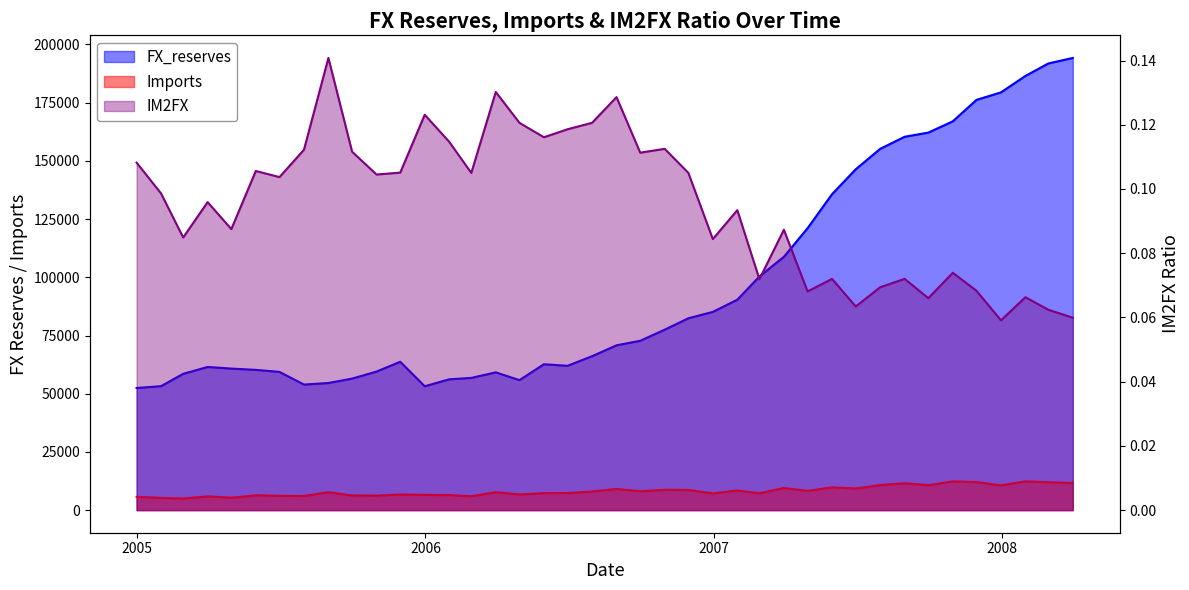

What is the total value across all series at 2007-05-31?

145473.9